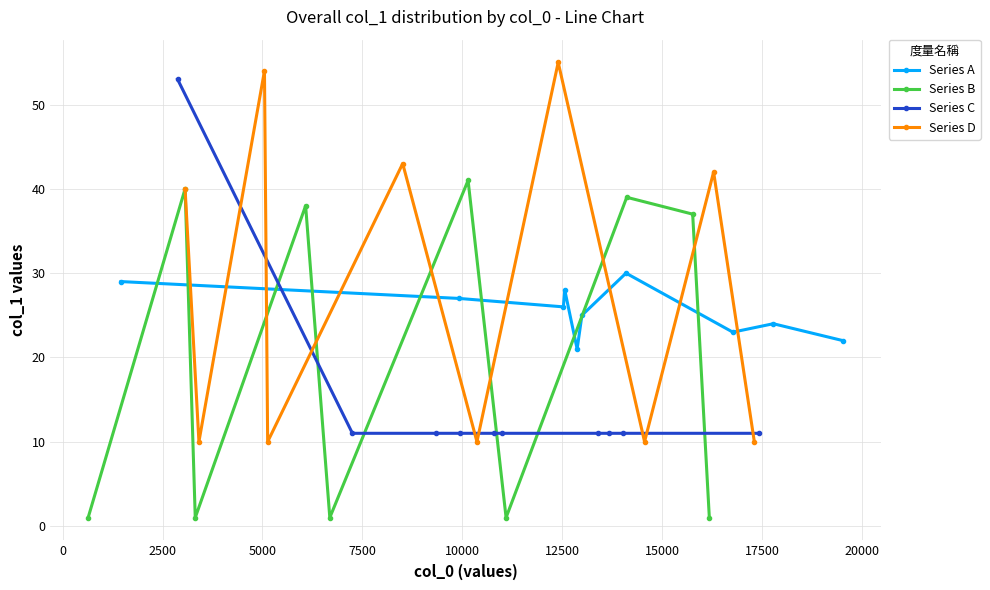

Reading left to right, what are all the values shown in this chart?

Series A: 29	27	26	28	21	25	30	23	24	22
Series B: 1	40	1	38	1	41	1	39	37	1
Series C: 53	11	11	11	11	11	11	11	11	11
Series D: 40	10	54	10	43	10	55	10	42	10